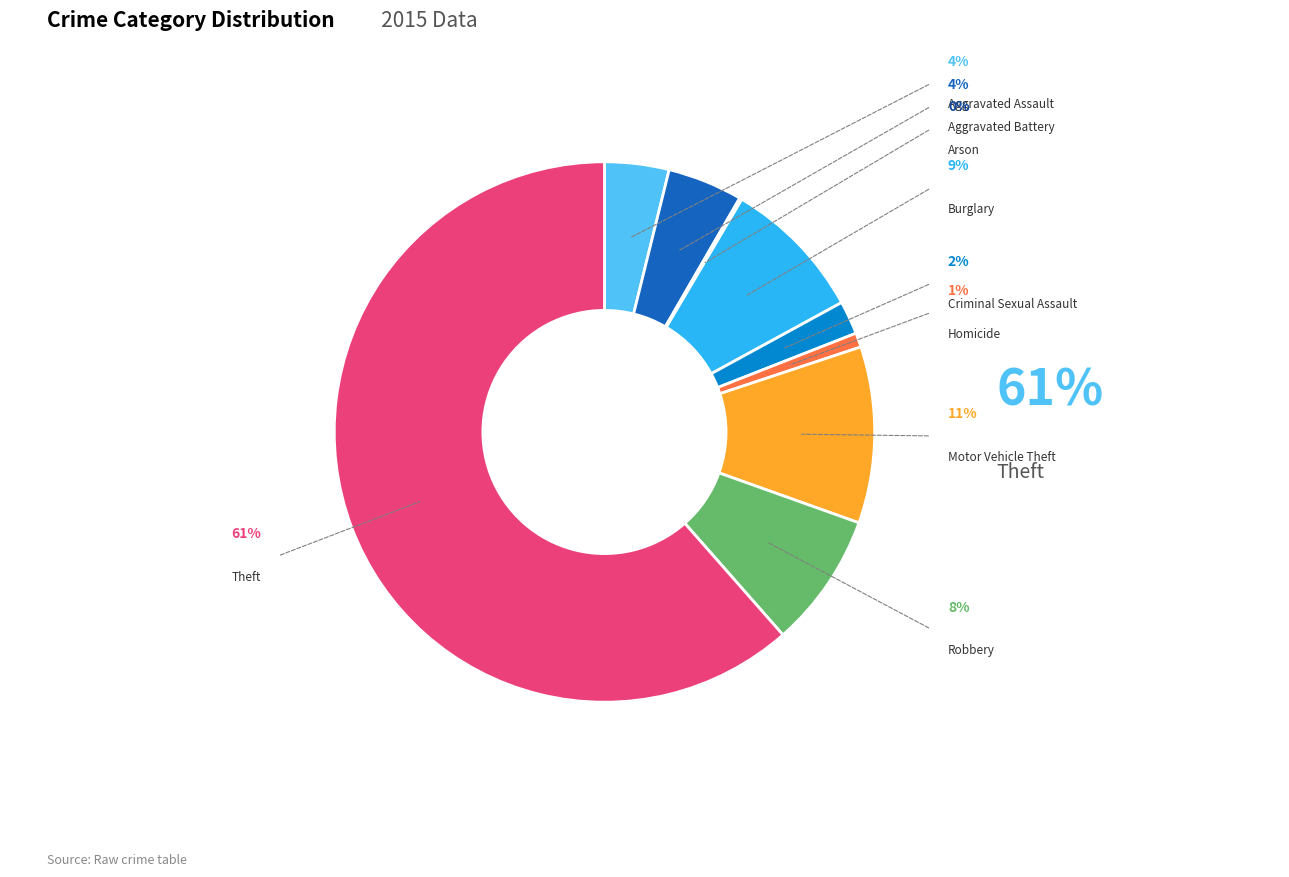

To the nearest percent, what is the average slice percentage?

11%